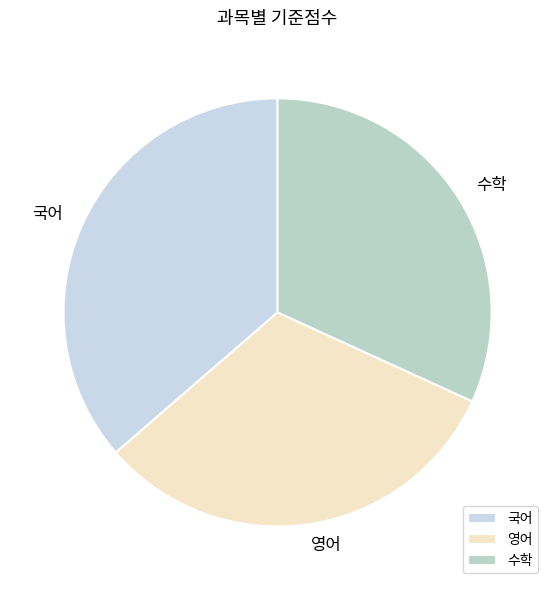

True or false: 영어 accounts for 32% of the total.

True